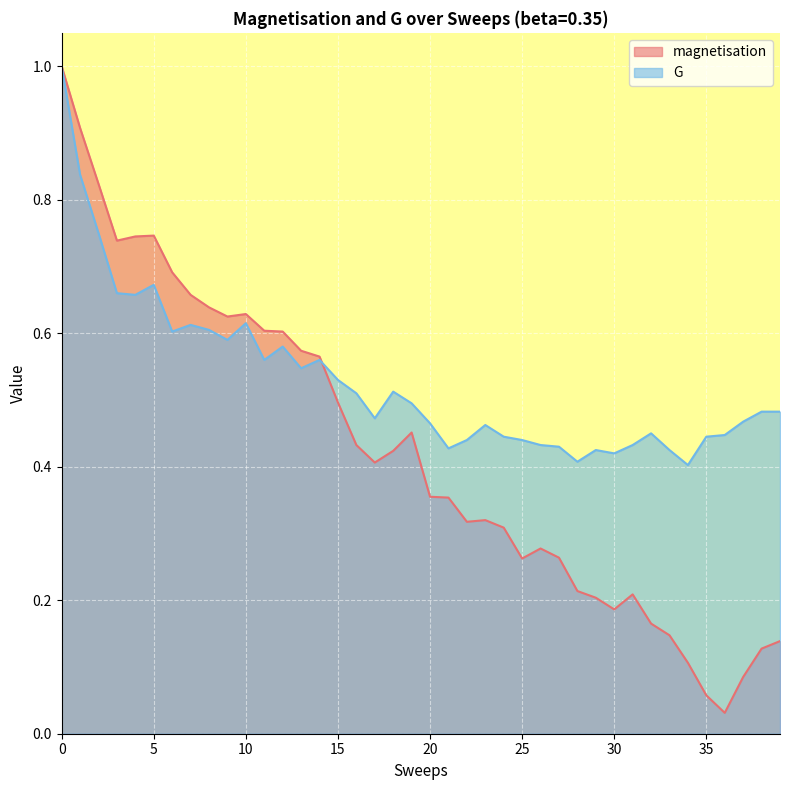

At which category does magnetisation reach its first local valley?

3